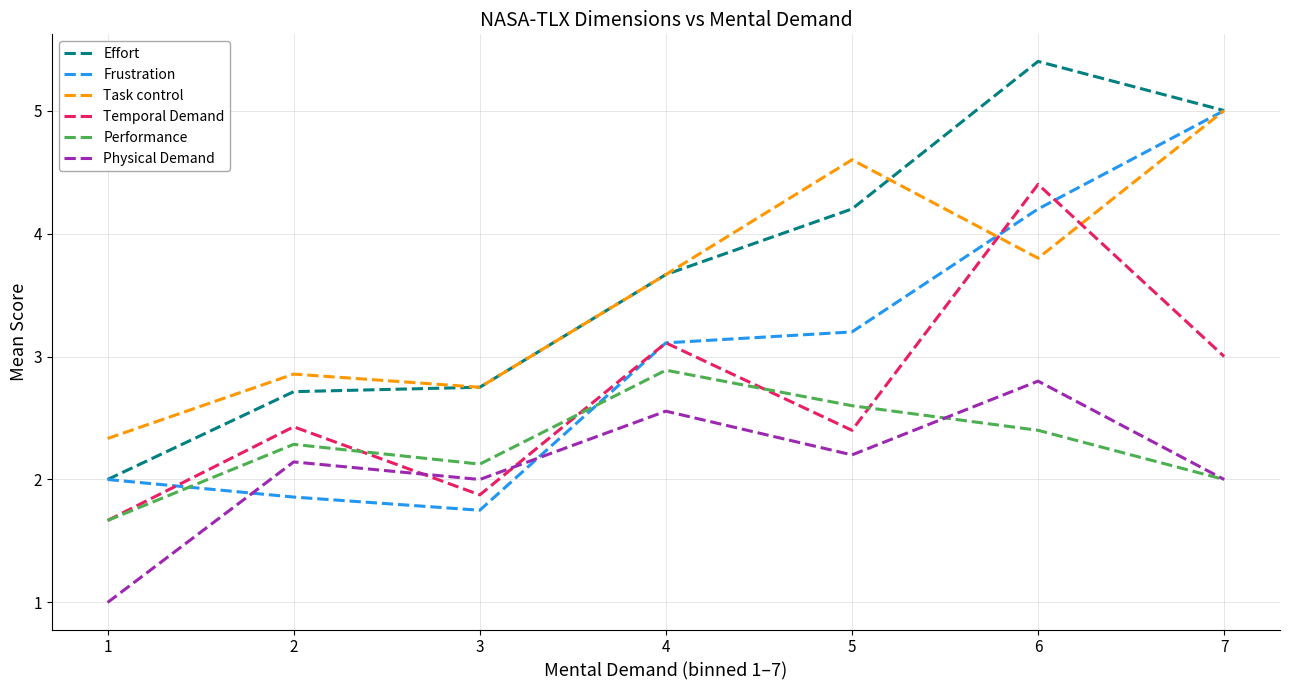

Is this an area chart (filled region under the line)?

No